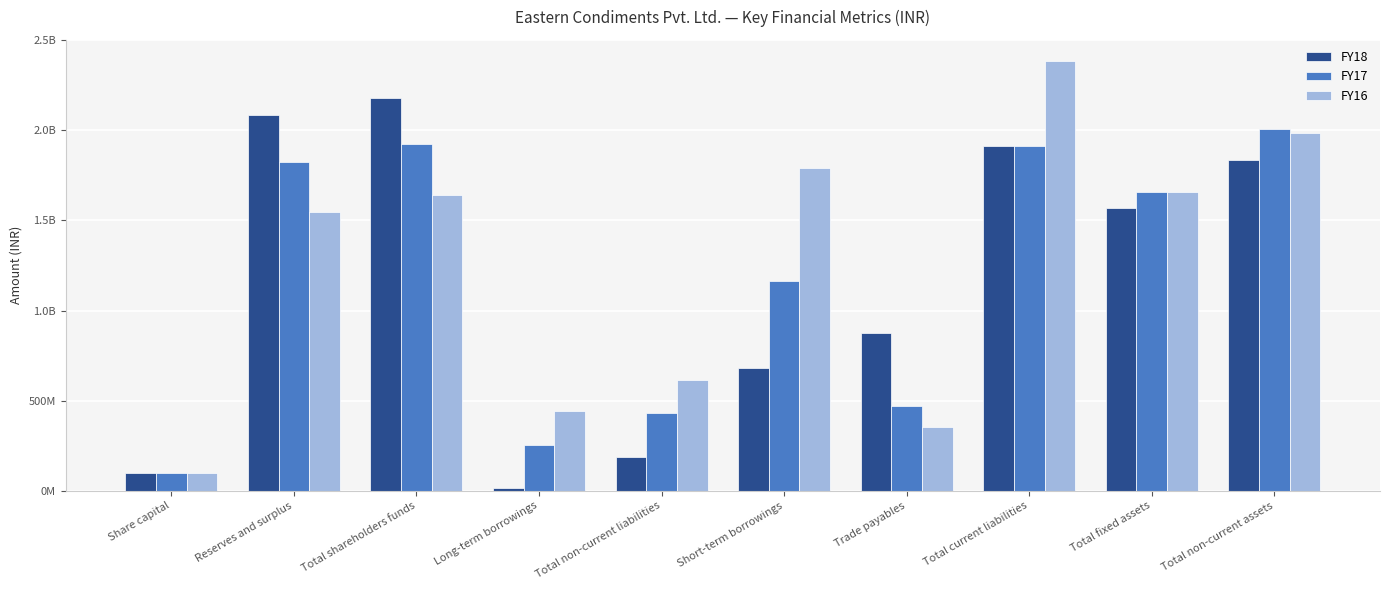

What is the greatest value displayed?

2382875000